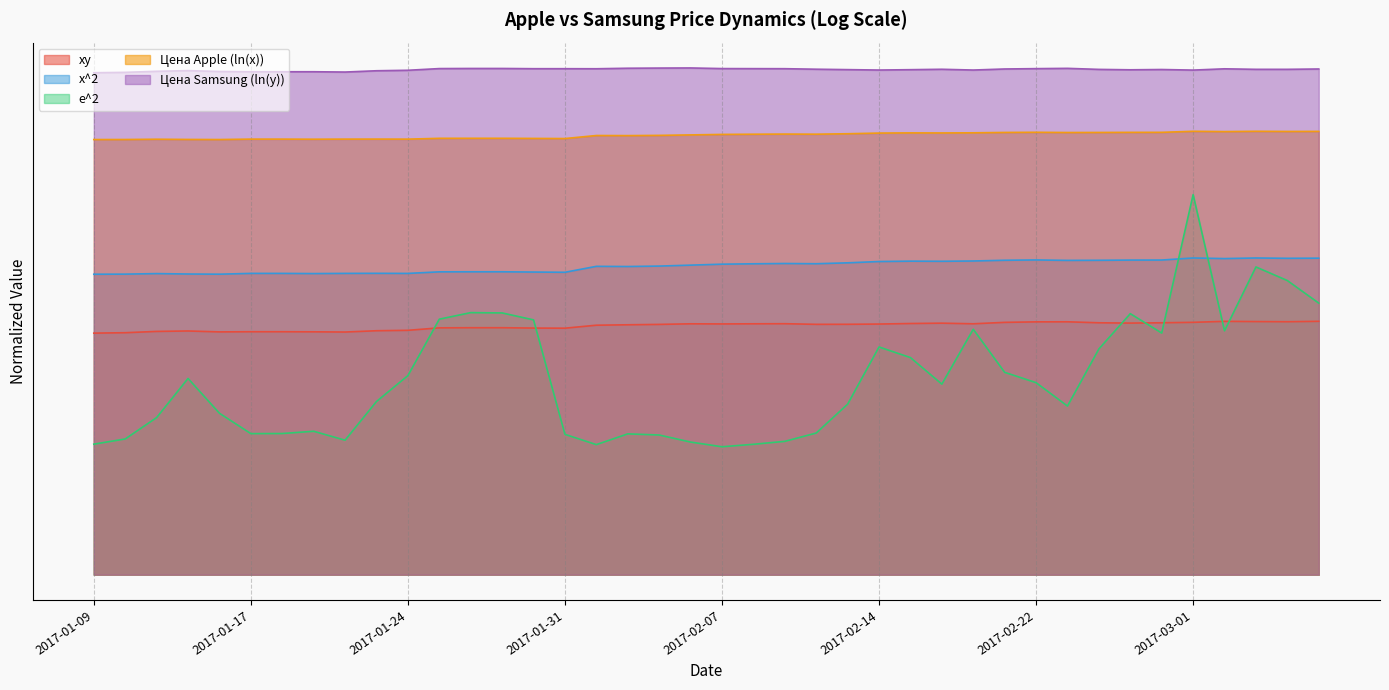

Rank the categories by xy value from lowest to highest.

2017-01-09, 2017-01-10, 2017-01-20, 2017-01-13, 2017-01-19, 2017-01-18, 2017-01-17, 2017-01-11, 2017-01-12, 2017-01-23, 2017-01-24, 2017-01-31, 2017-01-30, 2017-01-25, 2017-01-26, 2017-01-27, 2017-02-01, 2017-02-02, 2017-02-03, 2017-02-10, 2017-02-13, 2017-02-14, 2017-02-07, 2017-02-06, 2017-02-08, 2017-02-17, 2017-02-09, 2017-02-15, 2017-02-16, 2017-02-27, 2017-02-24, 2017-02-28, 2017-02-21, 2017-03-01, 2017-02-22, 2017-02-23, 2017-03-06, 2017-03-03, 2017-03-02, 2017-03-07